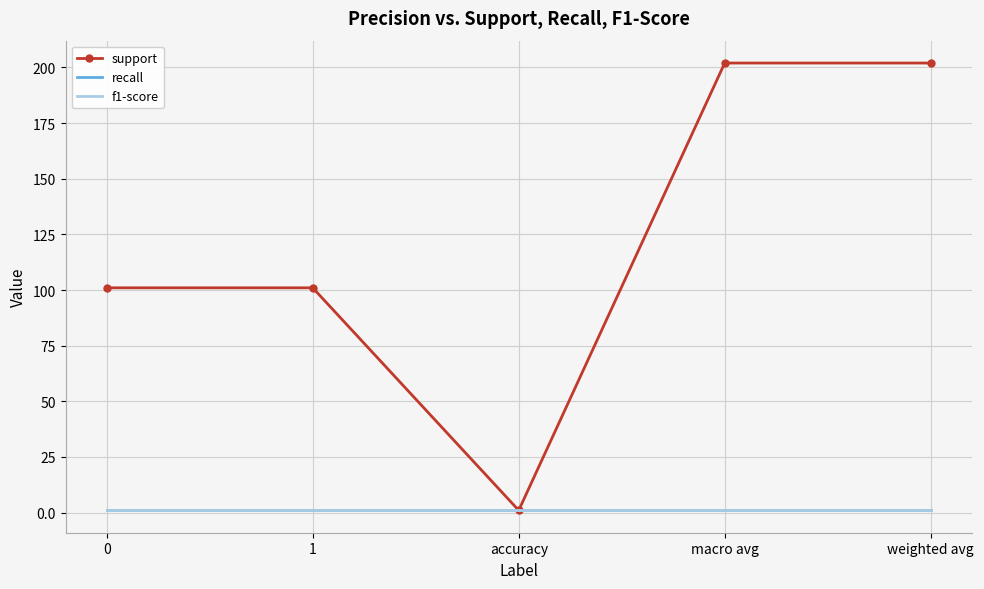

Count the number of categories in the chart.

5